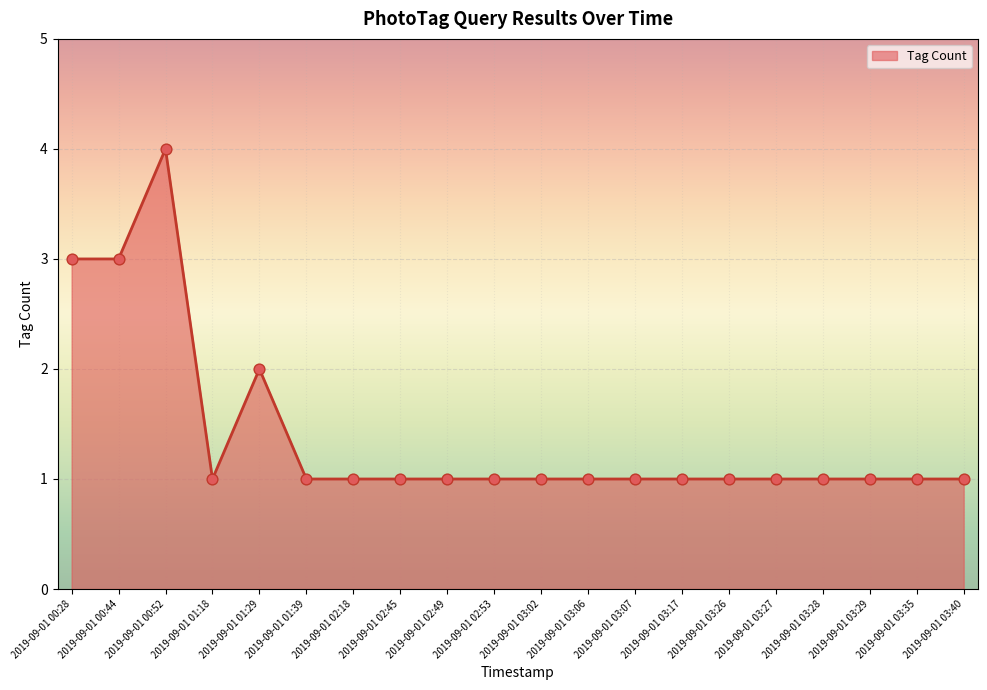

Between 2019-09-01 01:29 and 2019-09-01 01:18, which is larger?

2019-09-01 01:29